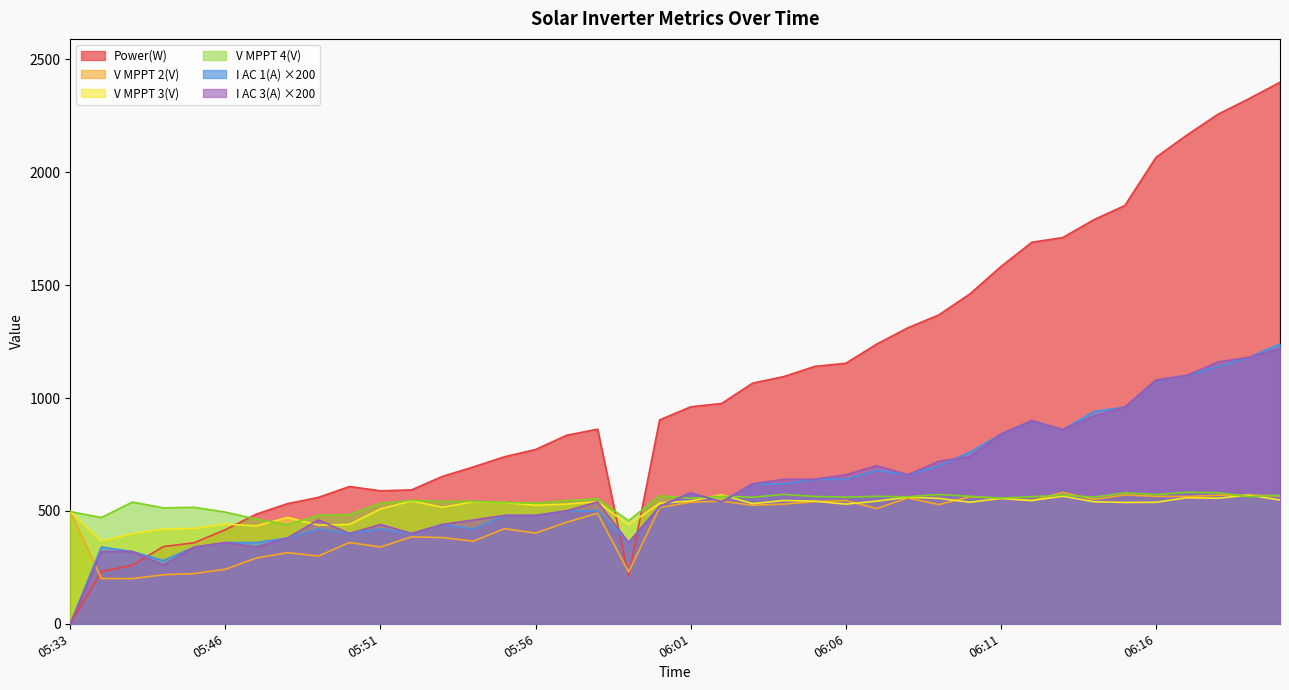

True or false: V MPPT 2(V) has a value of 546.0 at 06:06.

True